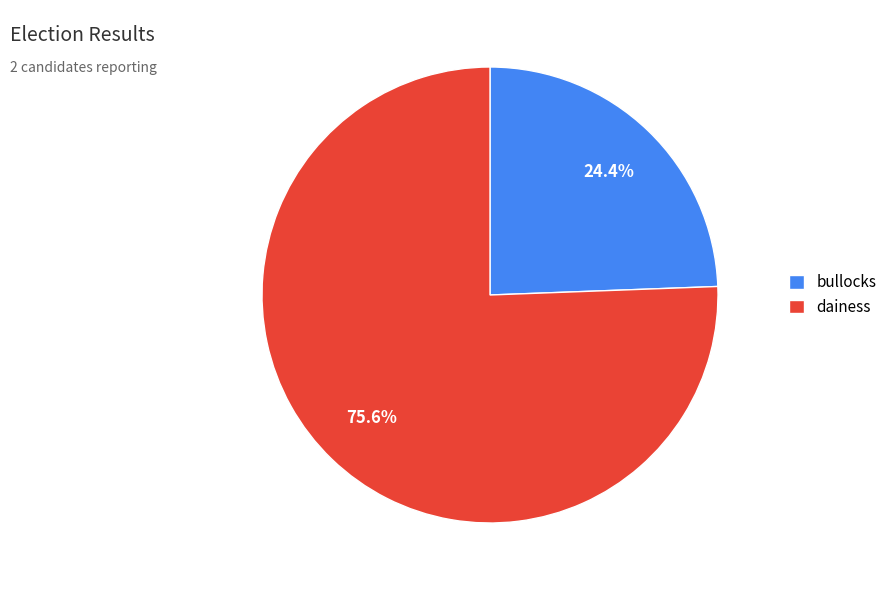

Is dainess the majority of the pie?

Yes